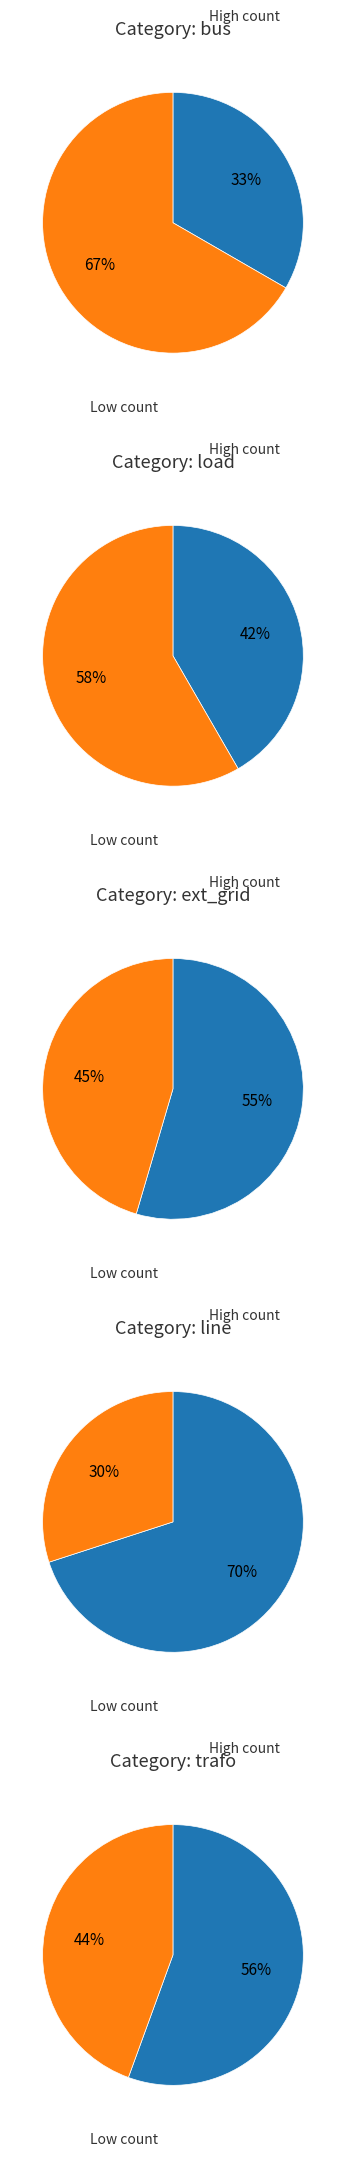

Does any single category account for the majority?

No